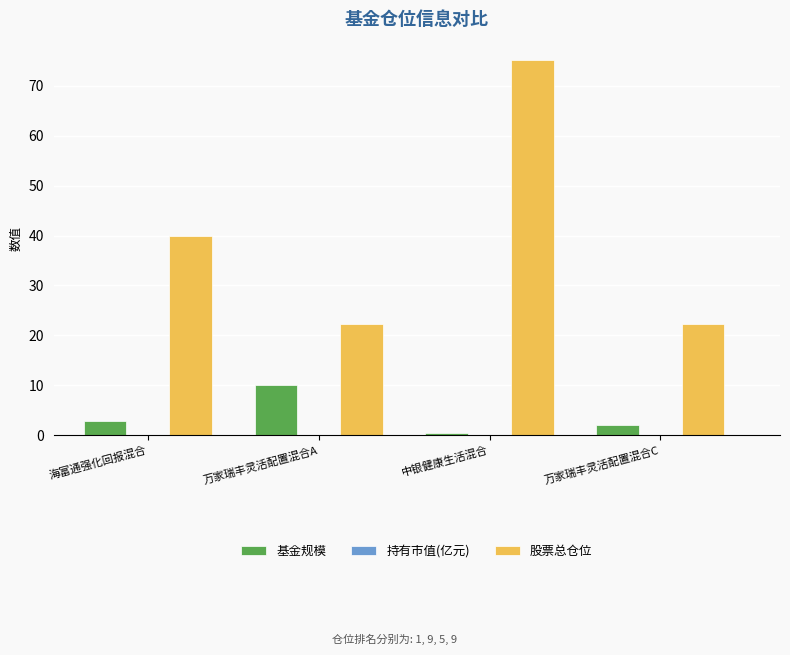

What is the greatest value displayed?

75.1